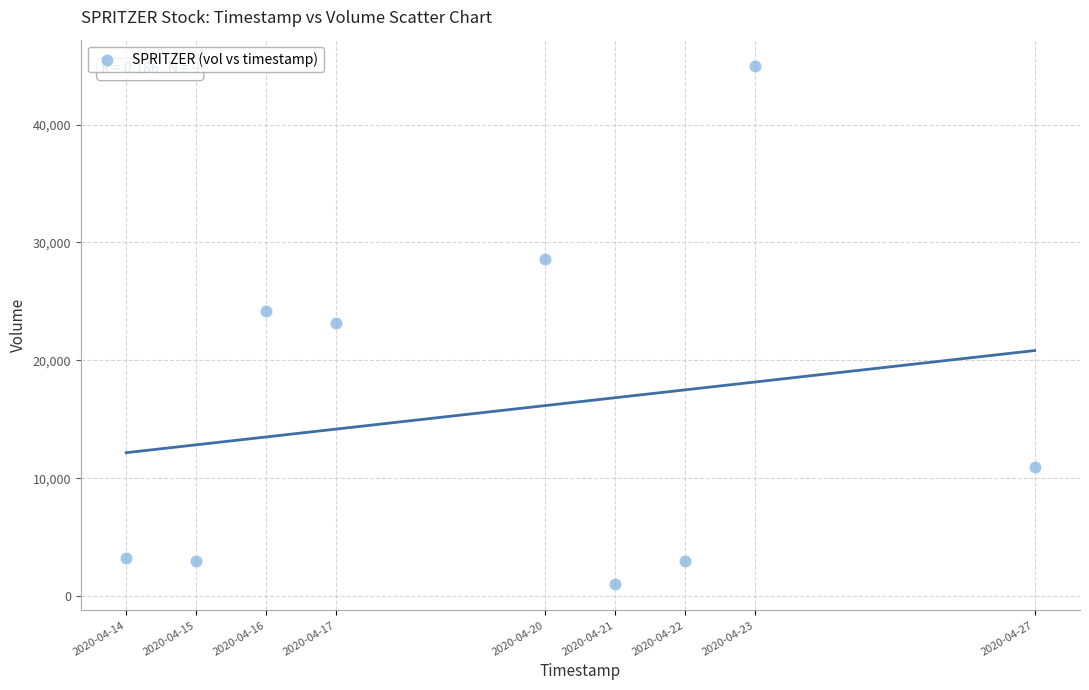

What is the range of X values (max minus min)?

1123200